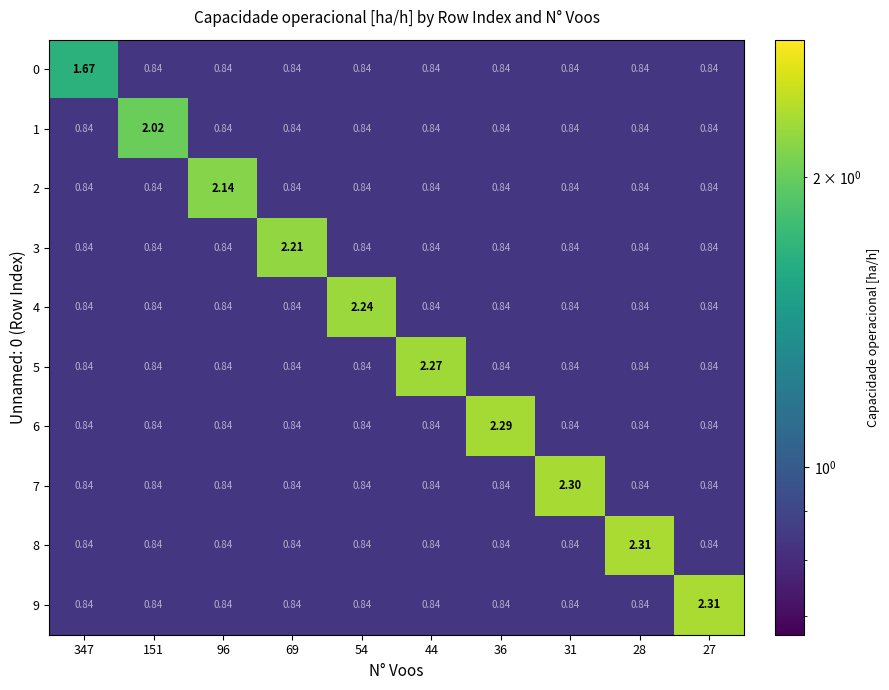

How many data points does each series have?

10